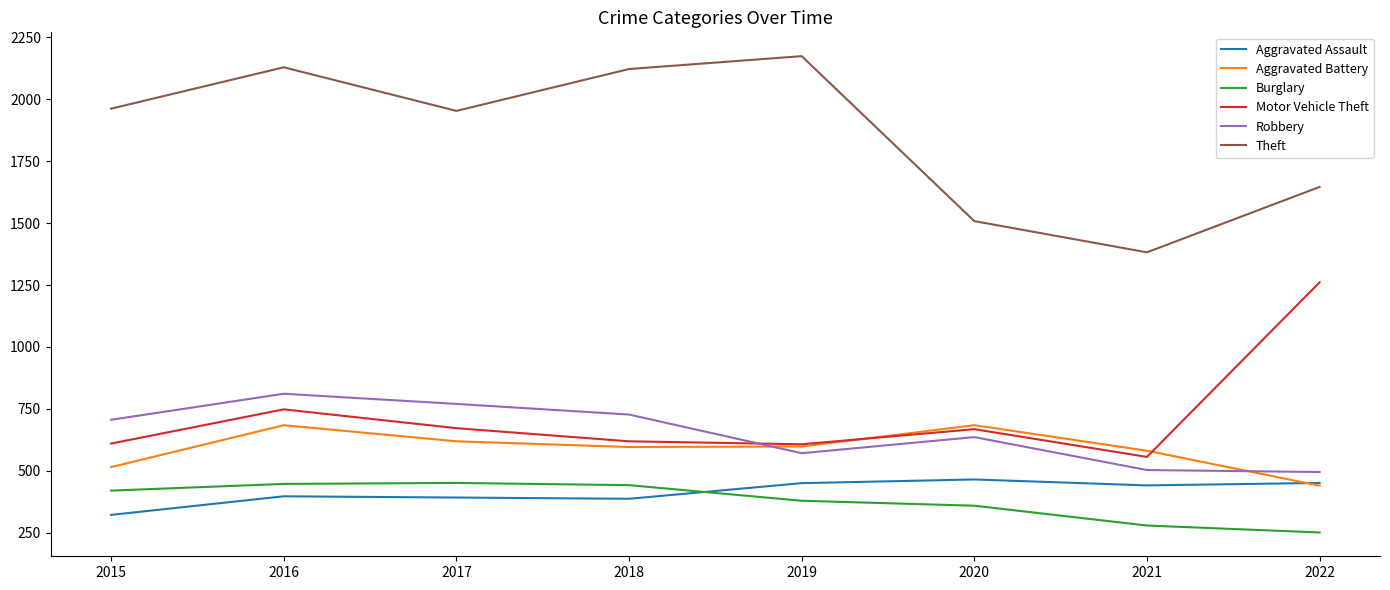

At which category is the sum across all series the highest?

2016